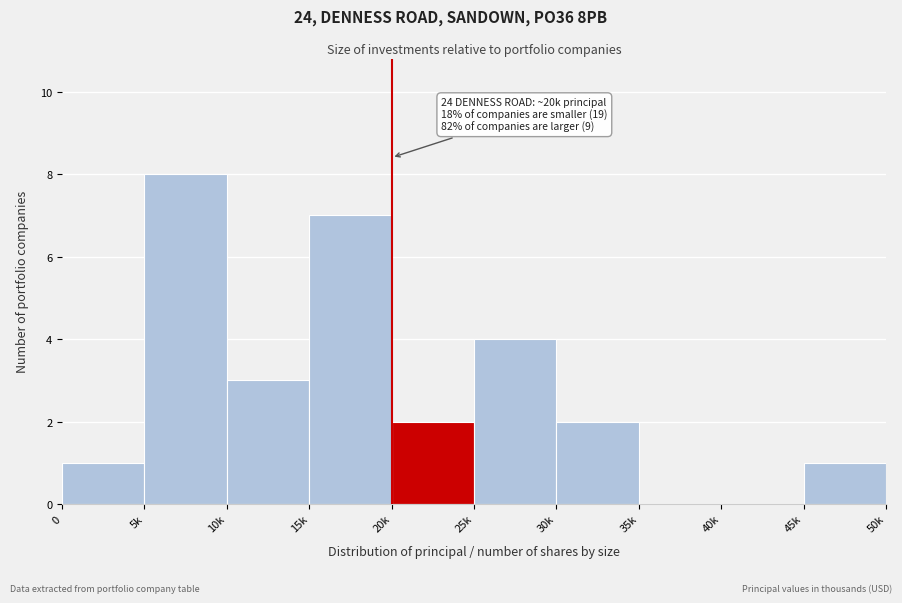

Reading left to right, transcribe all the data shown in this chart.

0=1	5k=8	10k=3	15k=7	20k=2	25k=4	30k=2	35k=0	40k=0	45k=1